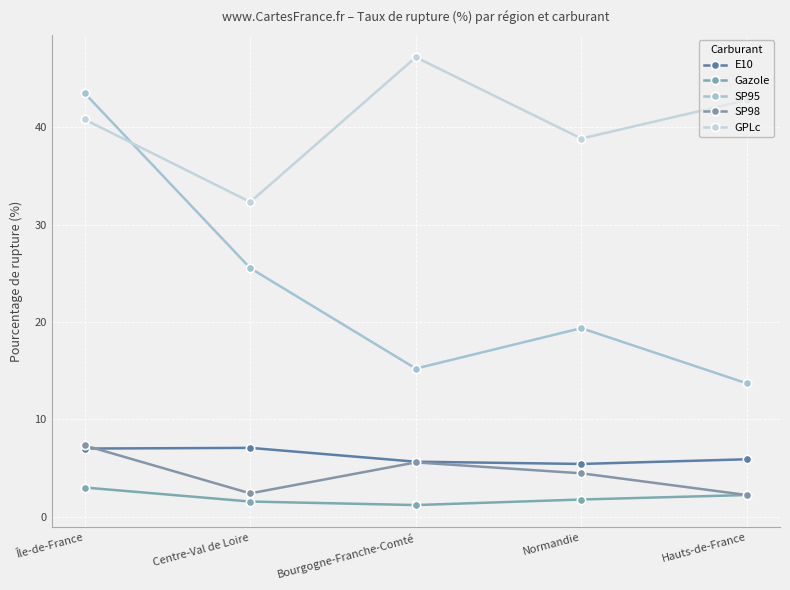

How many lines are shown in the chart?

5